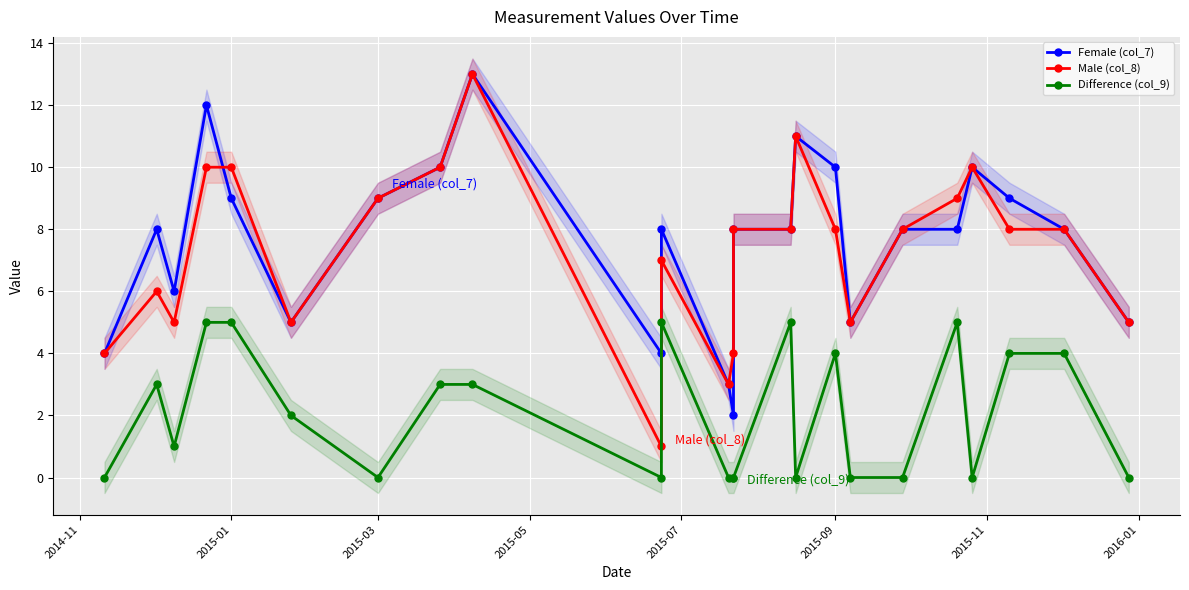

Which category has the lowest value in the Difference (col_9) series?

2014-11